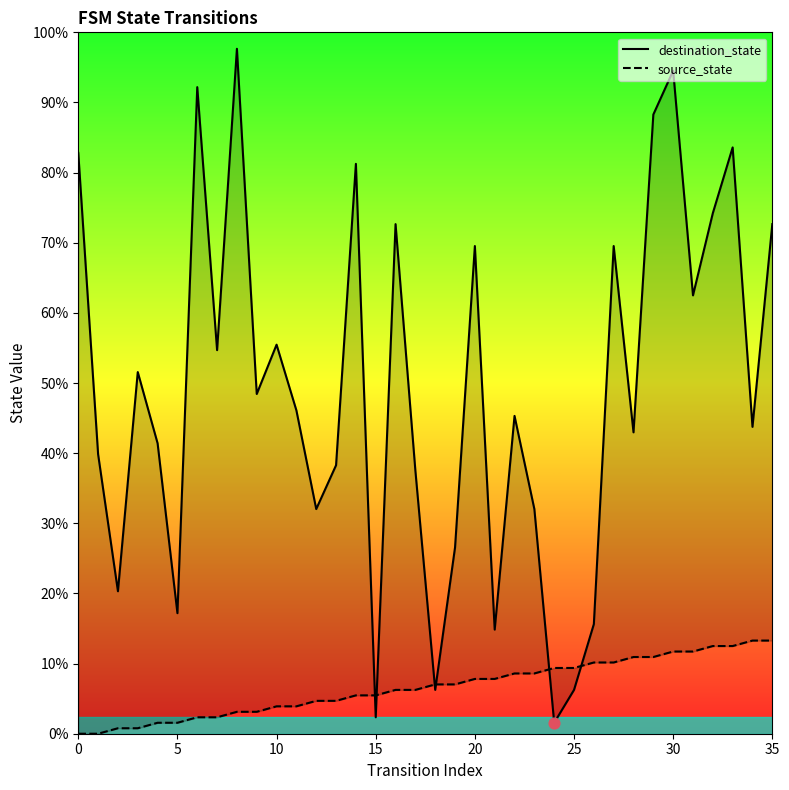

Which series has the largest total across all categories?

destination_state